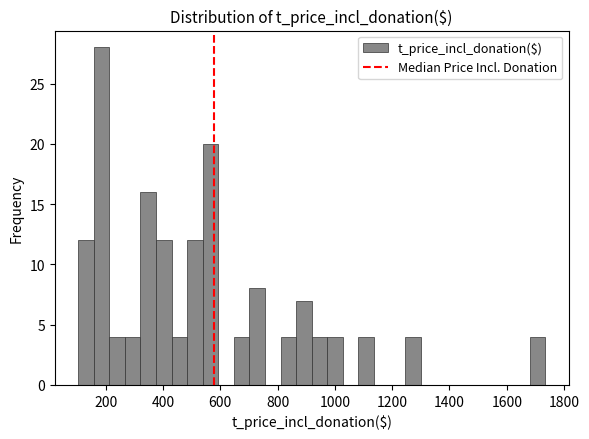

Around what value on the x-axis is the tallest bar? Give the approximate position of its centre, as read against the axis.

180